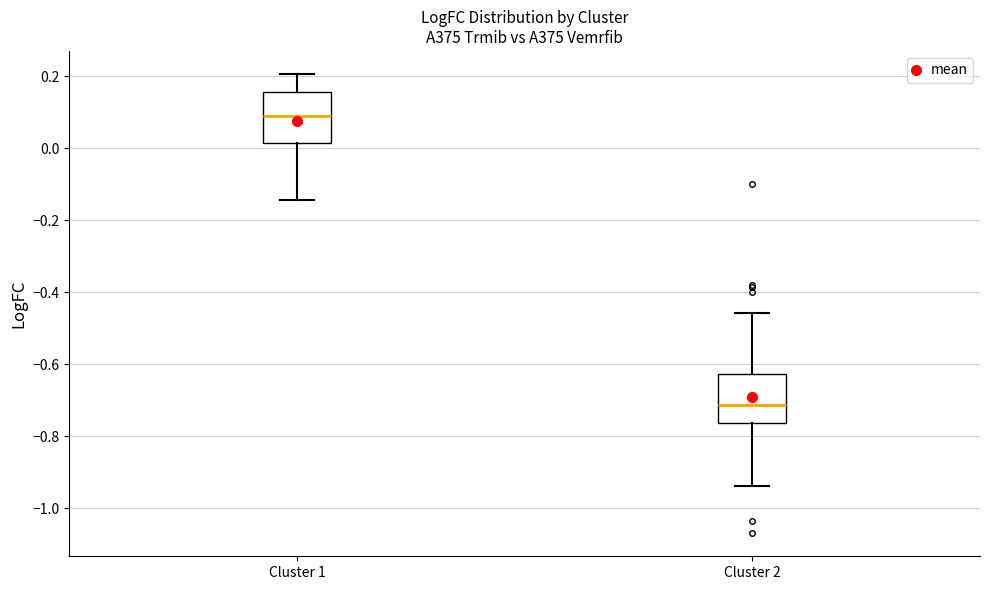

Which box has the highest median line?

Cluster 1